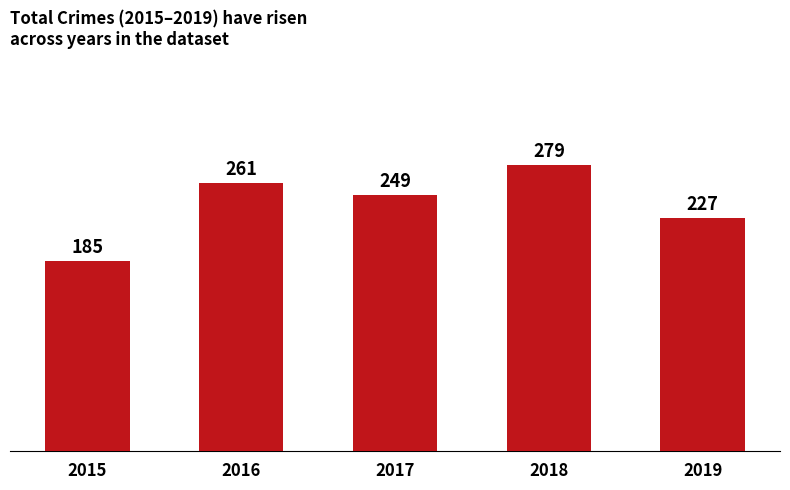

Between 2016 and 2015, which is larger?

2016